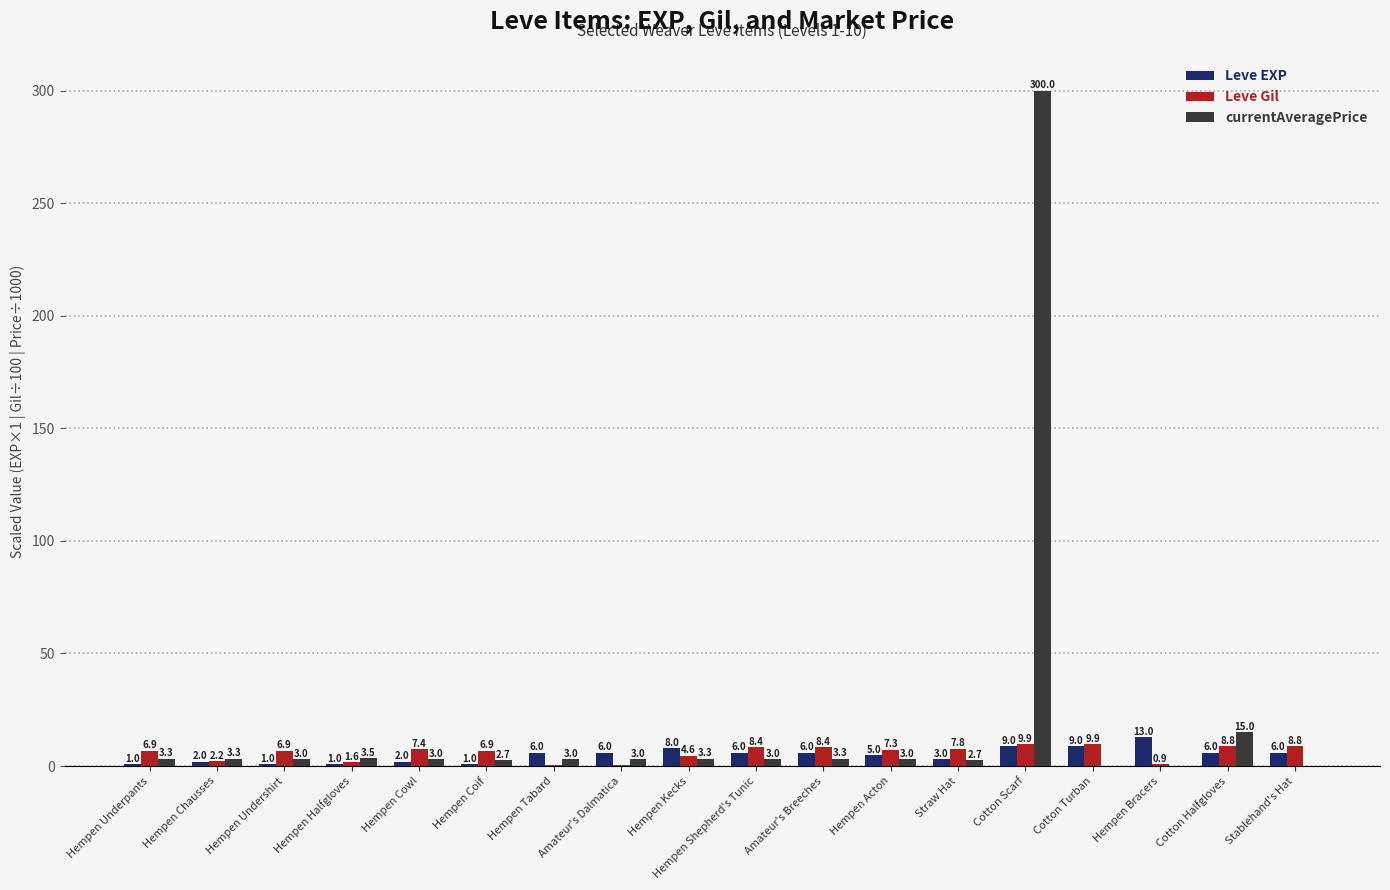

Are the bars grouped side by side (vs. stacked)?

Yes